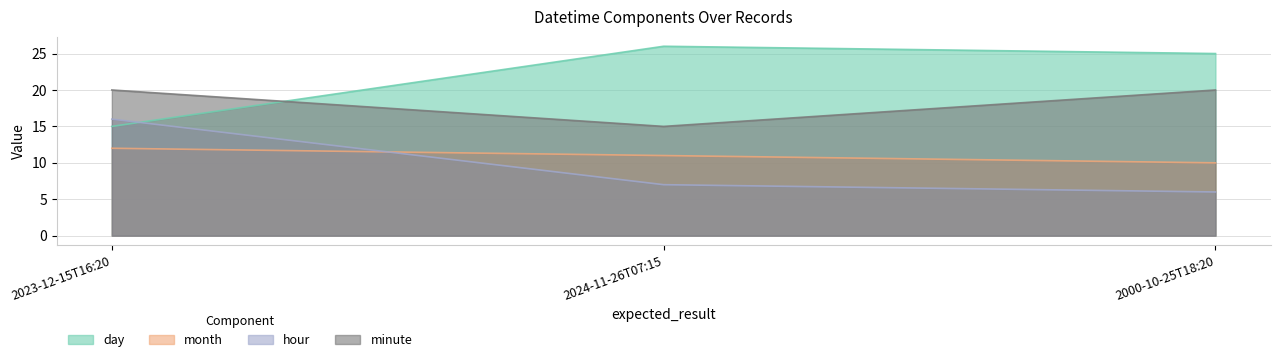

Rank the series at 2023-12-15T16:20 from highest to lowest value.

minute, hour, day, month